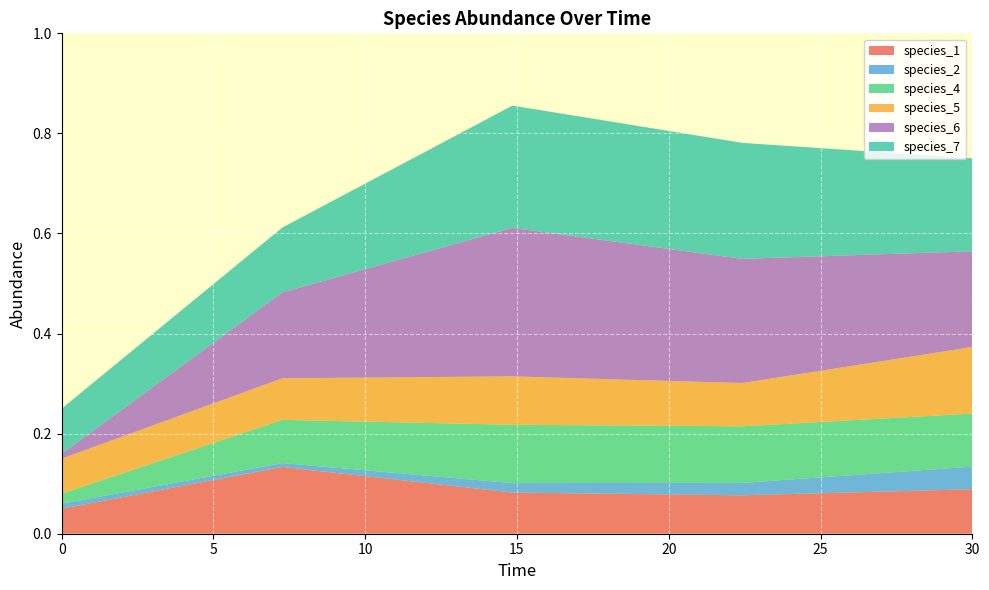

Reading left to right, transcribe all the data shown in this chart.

species_1: 0.1	0.1	0.1	0.1	0.1
species_2: 0.0	0.0	0.0	0.0	0.0
species_4: 0.0	0.1	0.1	0.1	0.1
species_5: 0.1	0.1	0.1	0.1	0.1
species_6: 0.0	0.2	0.3	0.2	0.2
species_7: 0.1	0.1	0.2	0.2	0.2